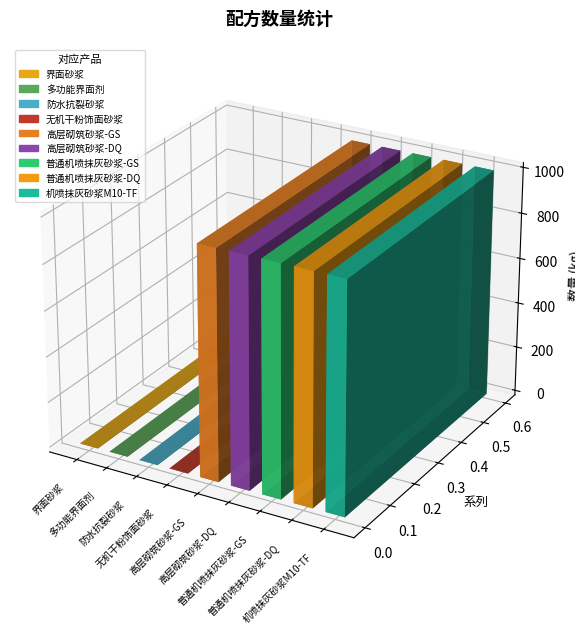

Rank the categories by value from highest to lowest.

高层砌筑砂浆-GS, 高层砌筑砂浆-DQ, 普通机喷抹灰砂浆-GS, 普通机喷抹灰砂浆-DQ, 机喷抹灰砂浆M10-TF, 界面砂浆, 多功能界面剂, 防水抗裂砂浆, 无机干粉饰面砂浆